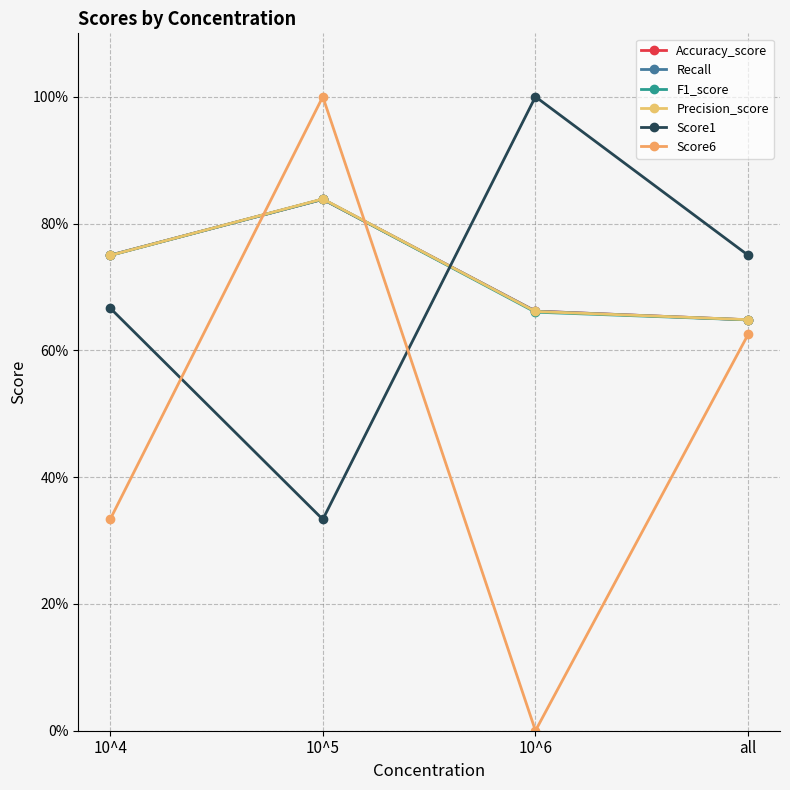

Is this an area chart (filled region under the line)?

No